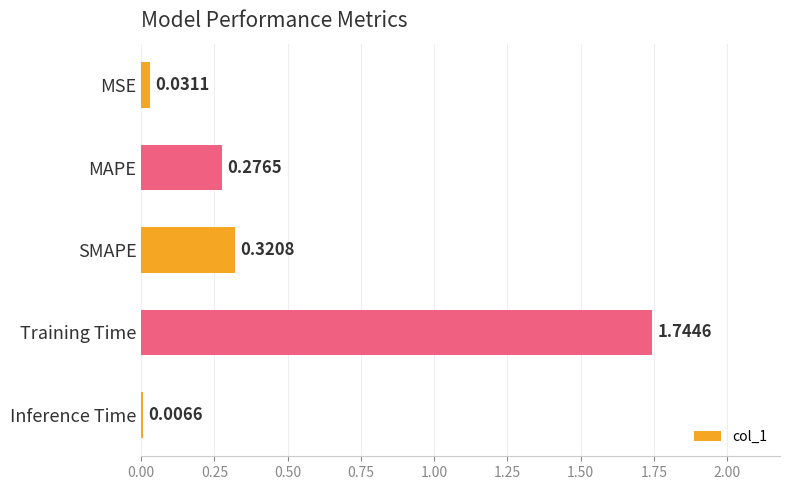

How many bars are there in total?

5